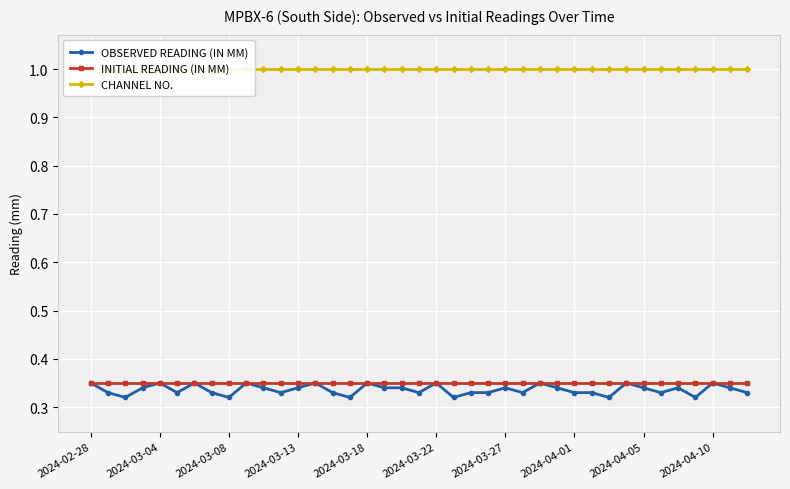

What is the average value of the OBSERVED READING (IN MM) series?

0.3